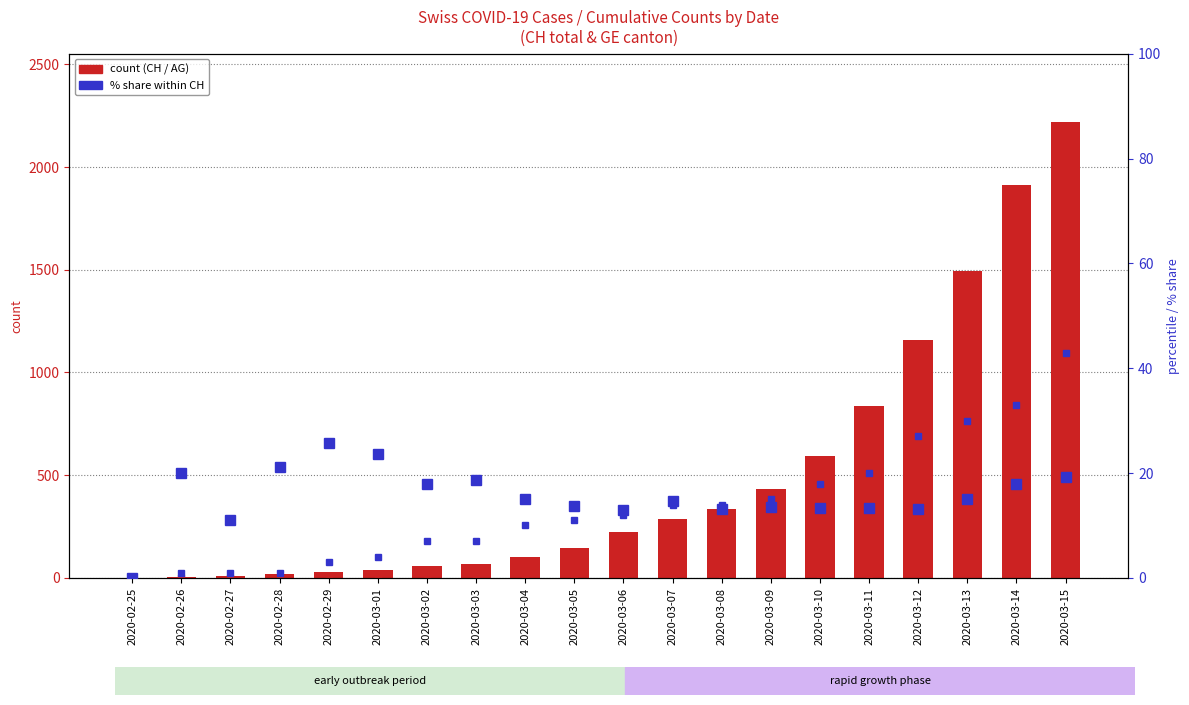

What is the spread (max minus min) of values at 2020-02-28?

20.1